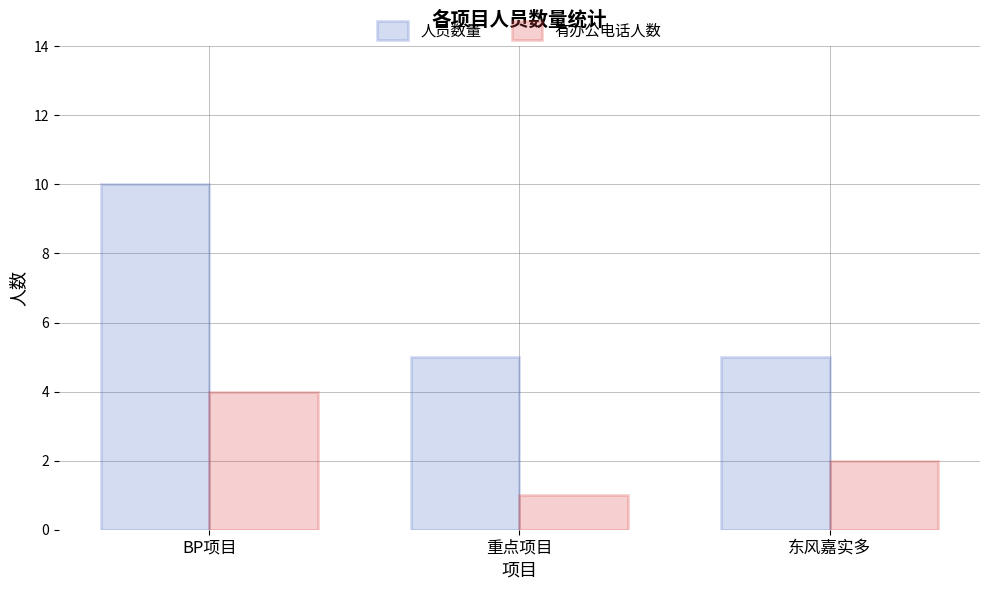

Which series has the widest spread of values?

人员数量